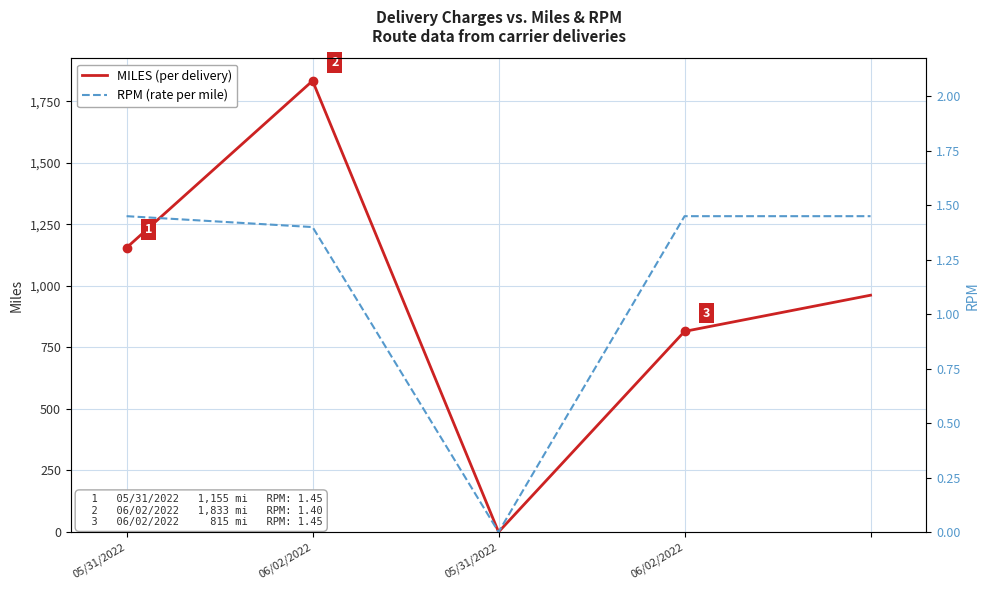

Which series has the largest range (max minus min)?

MILES